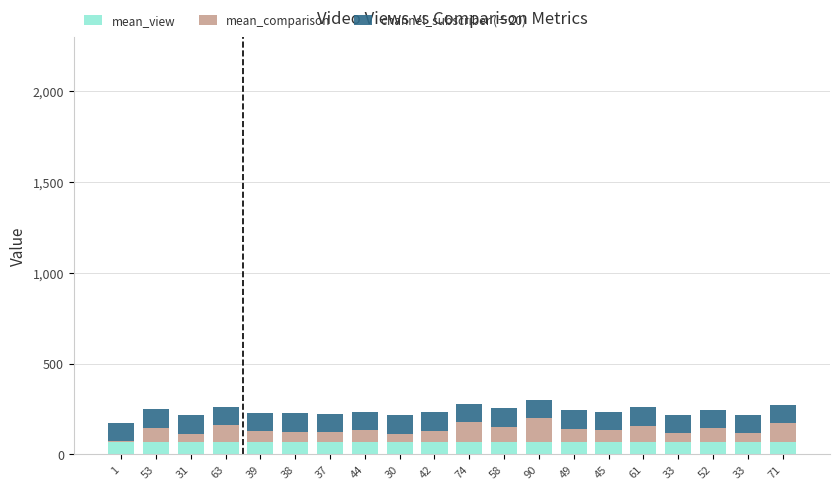

What are all the series names shown in the legend?

mean_view, mean_comparison, channel_subscriber (÷20)